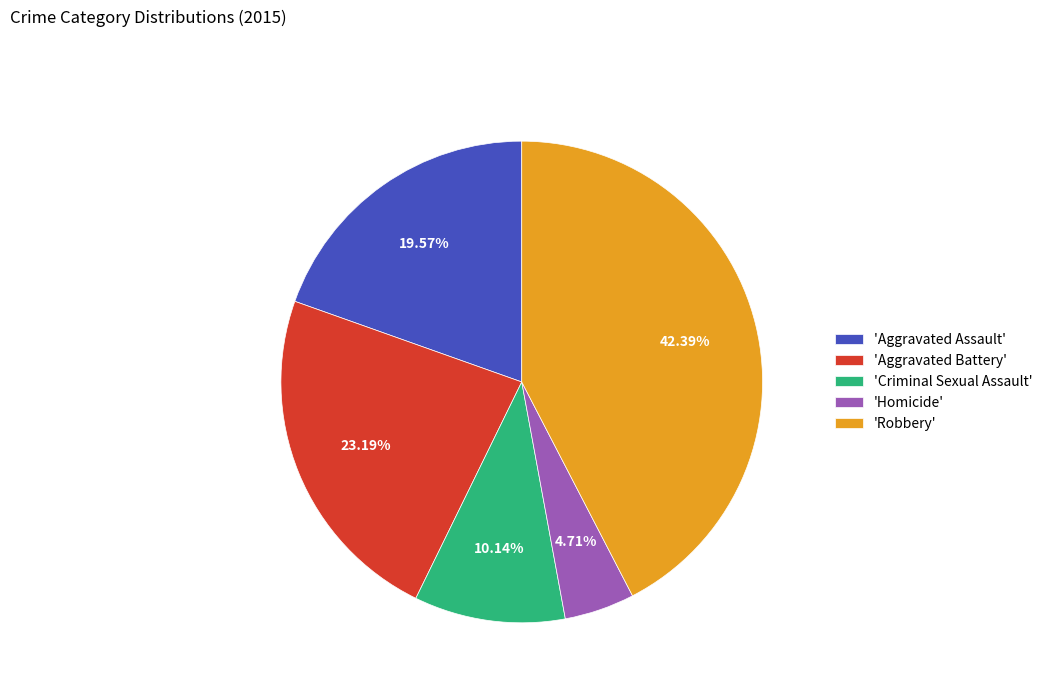

Is 'Robbery' the majority of the pie?

No